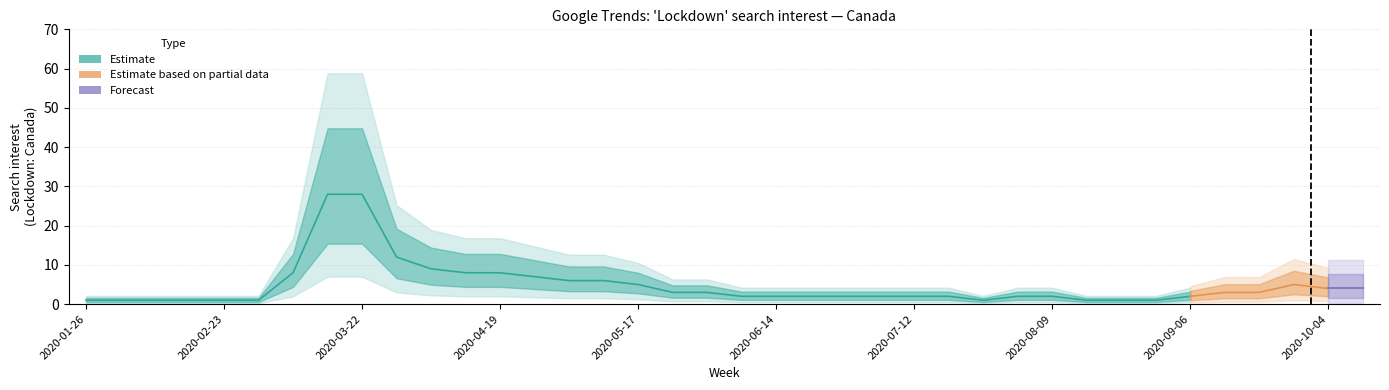

What is the sum of all values?

180